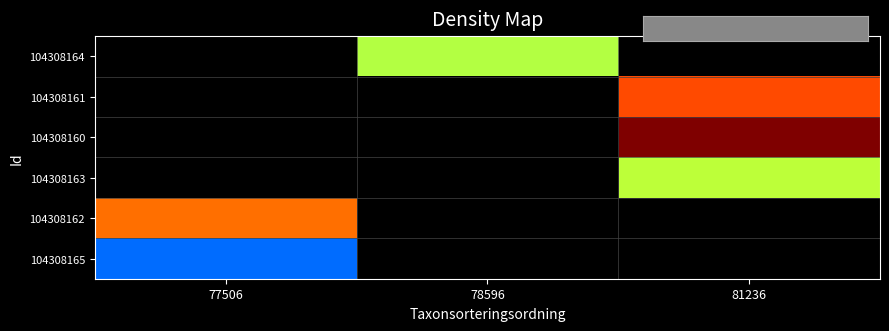

How many positive values does the 104308160 series have?

1